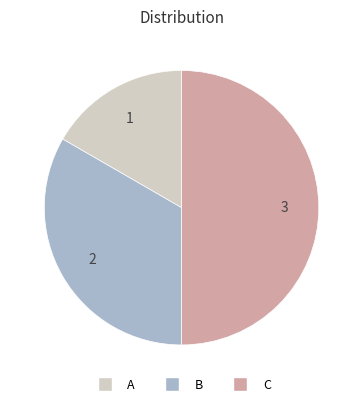

Count the number of slices in the pie.

3